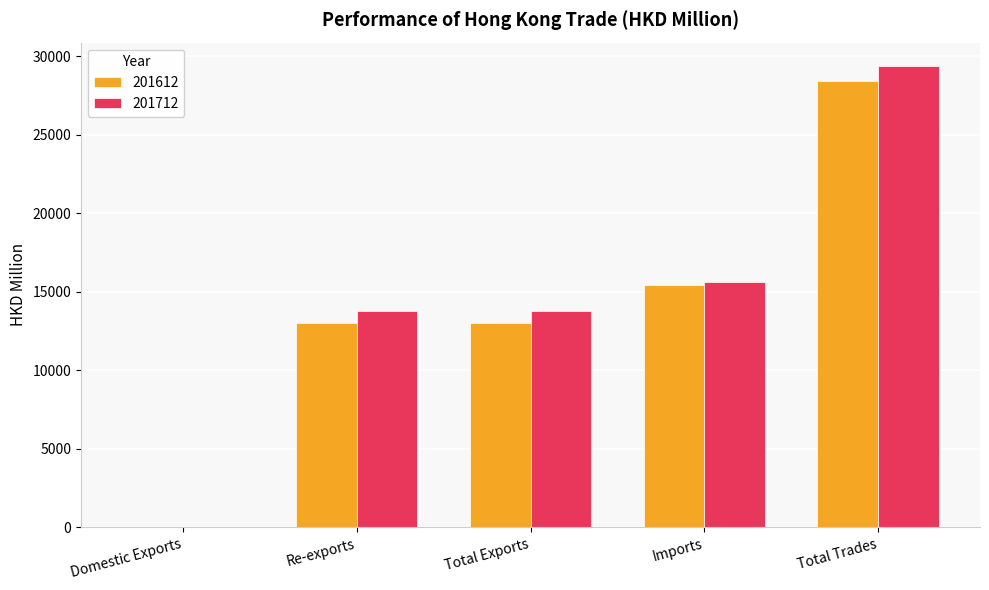

What is the total value across all series at Total Trades?

57788.0